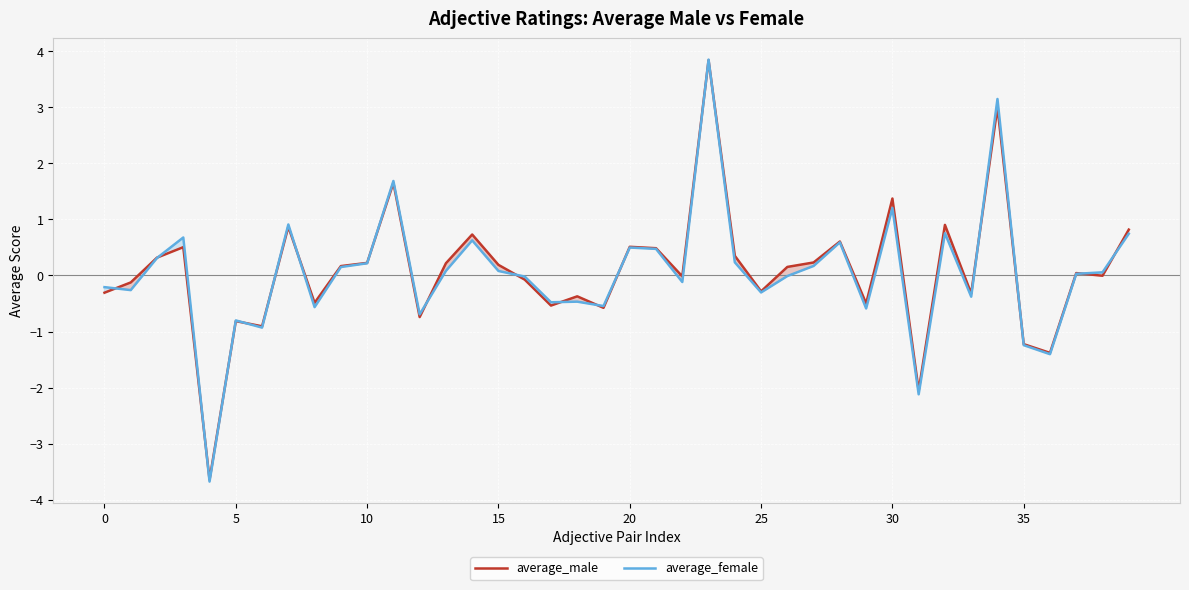

What is the approximate value of average_male at 27?

0.2